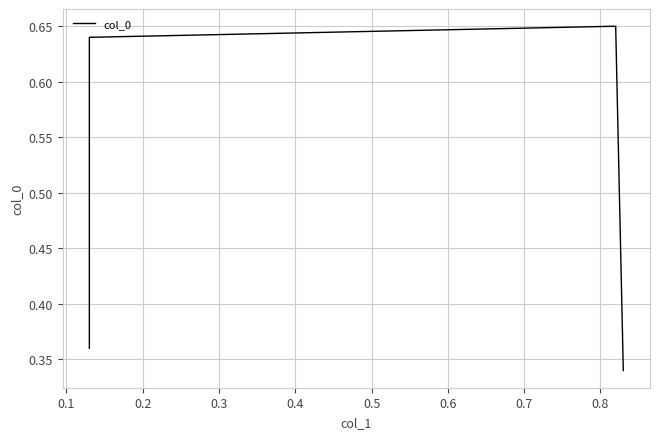

Which has a higher value, 0.2 or 0.1?

0.2